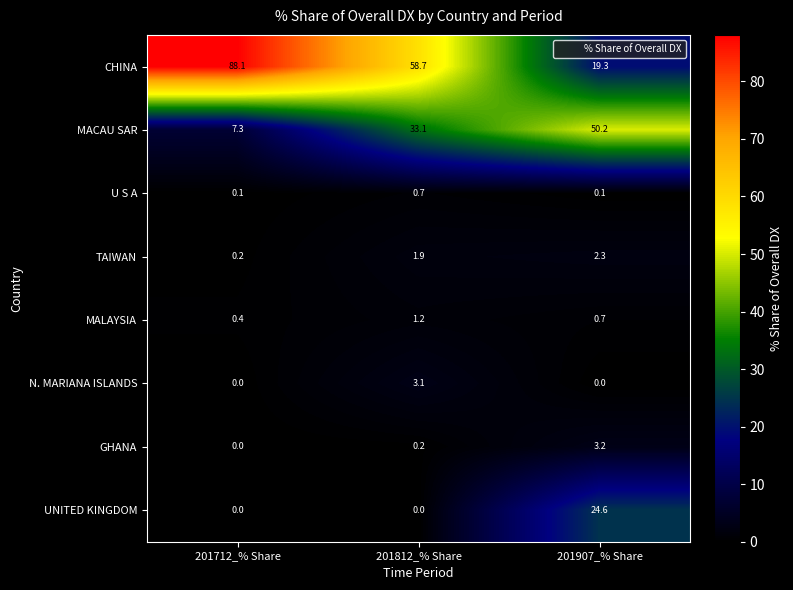

Rank the series at 201812_% Share from highest to lowest value.

CHINA, MACAU SAR, N. MARIANA ISLANDS, TAIWAN, MALAYSIA, U S A, GHANA, UNITED KINGDOM